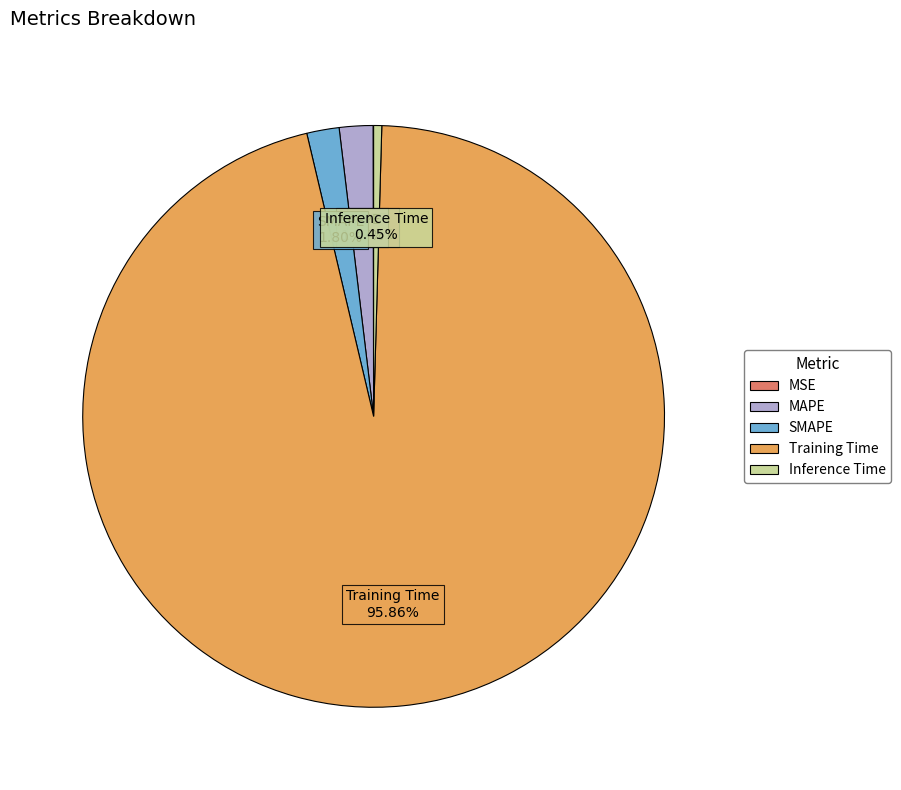

What portion of the pie excludes Training Time?

4.1%